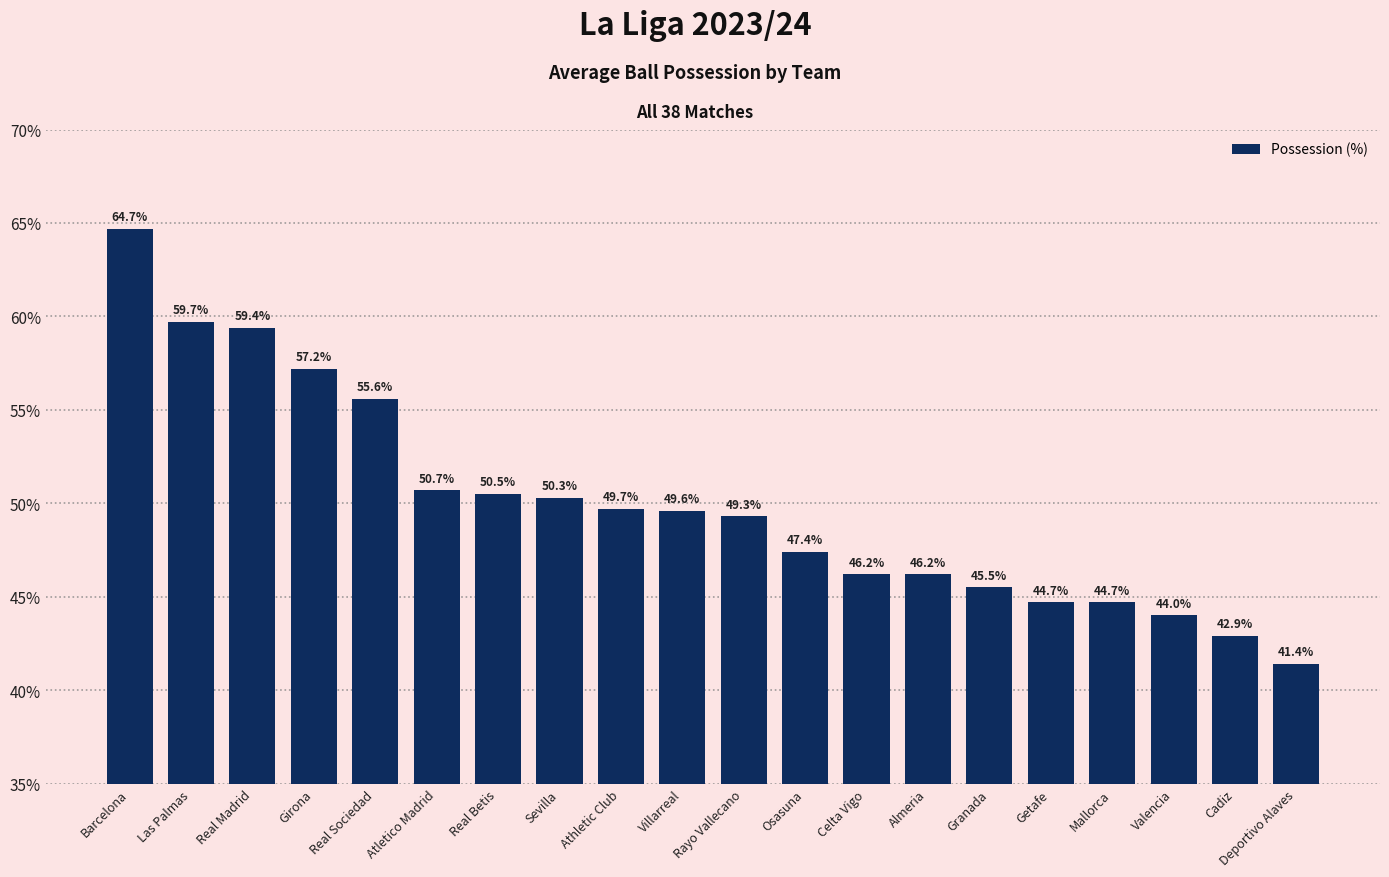

What position from the right is Real Sociedad?

16